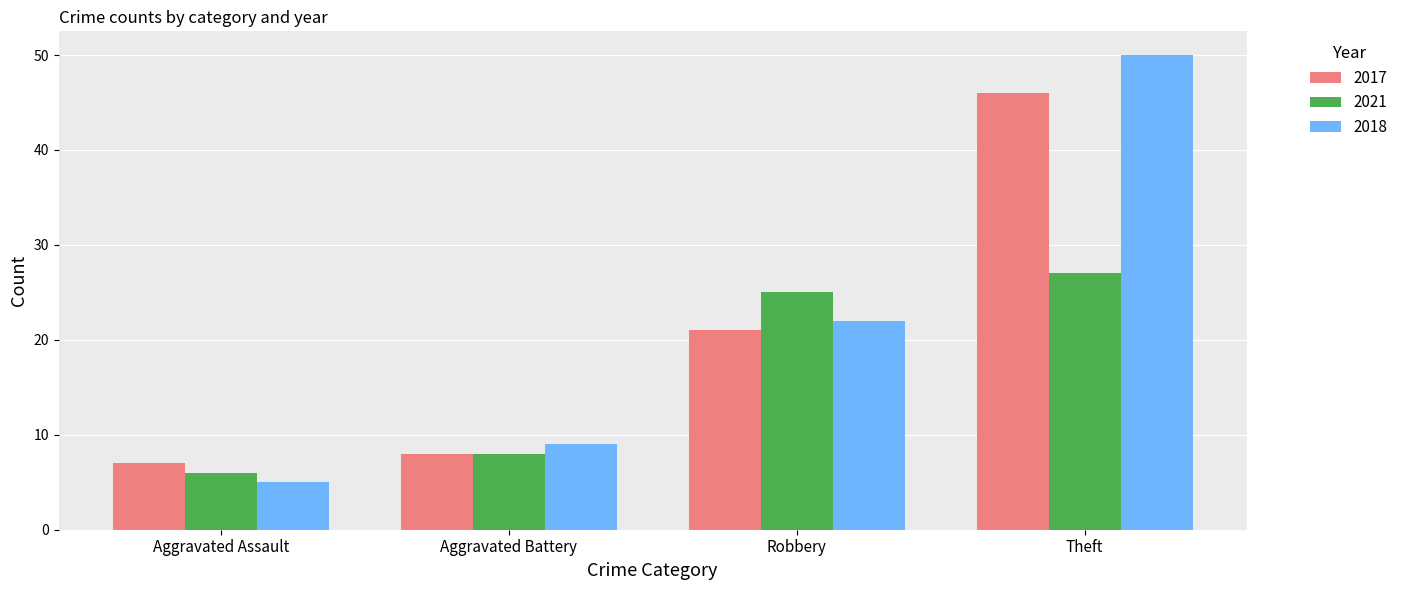

Which series changed the most between Robbery and Theft?

2018